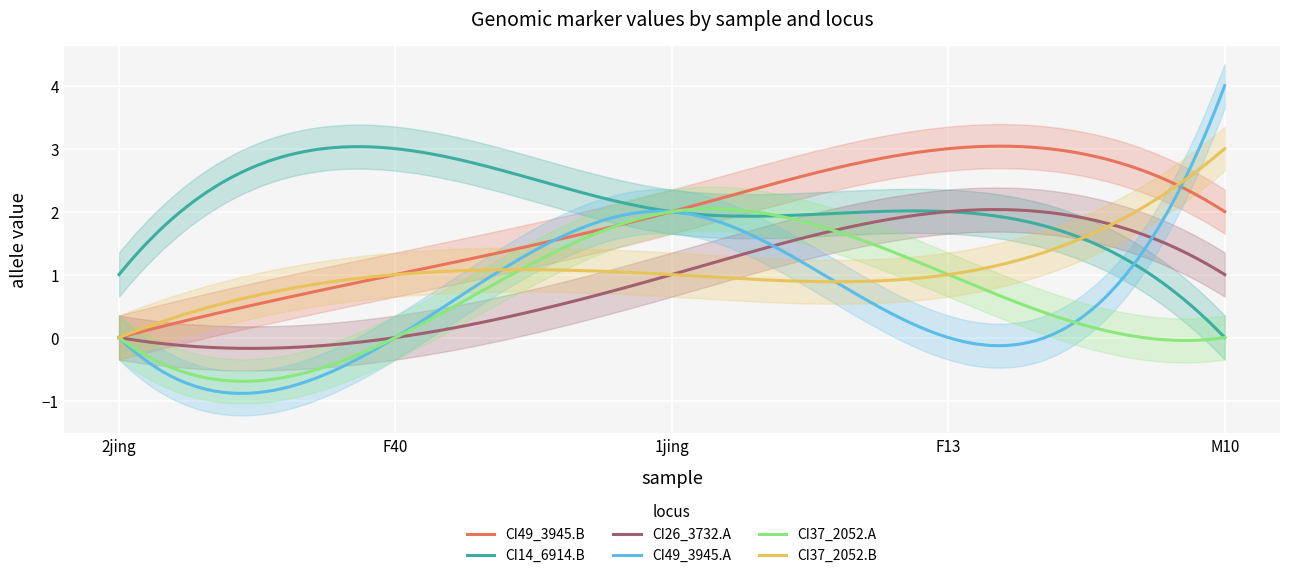

What is the difference between the highest and lowest values at 1jing?

1